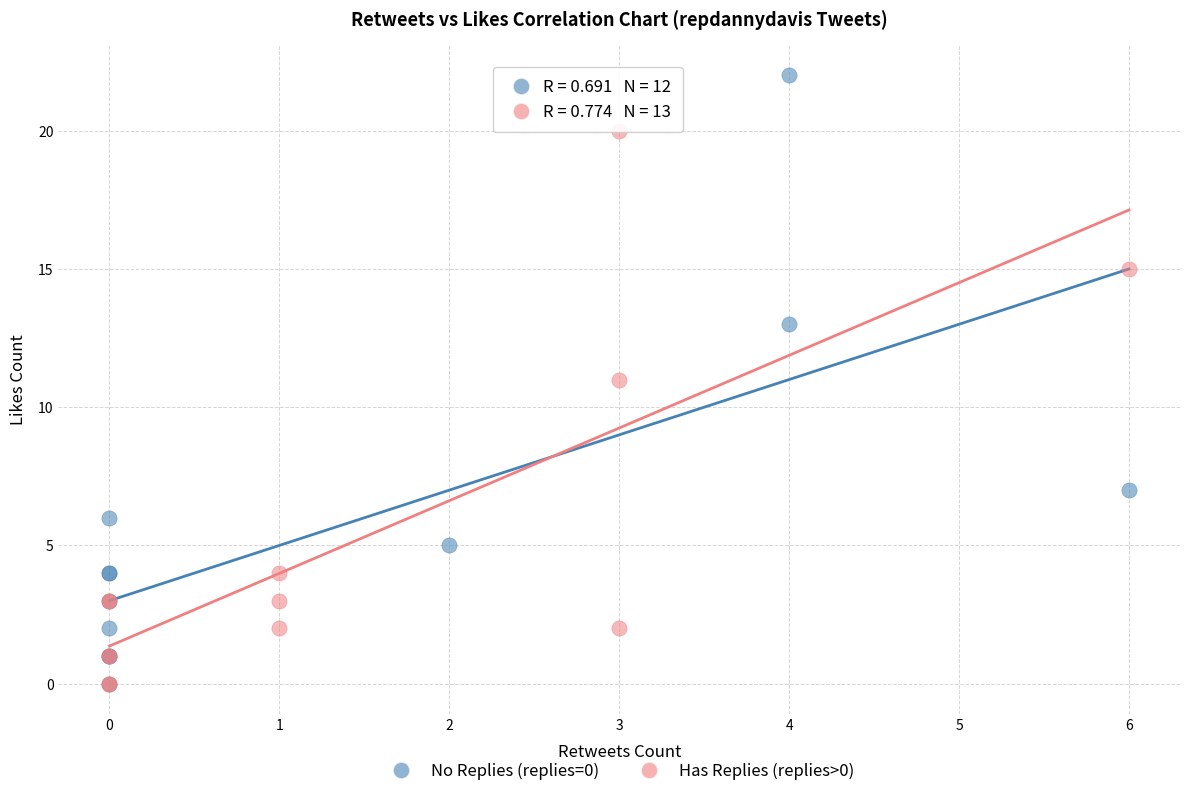

Which series reaches the maximum Y coordinate?

No Replies (replies=0)